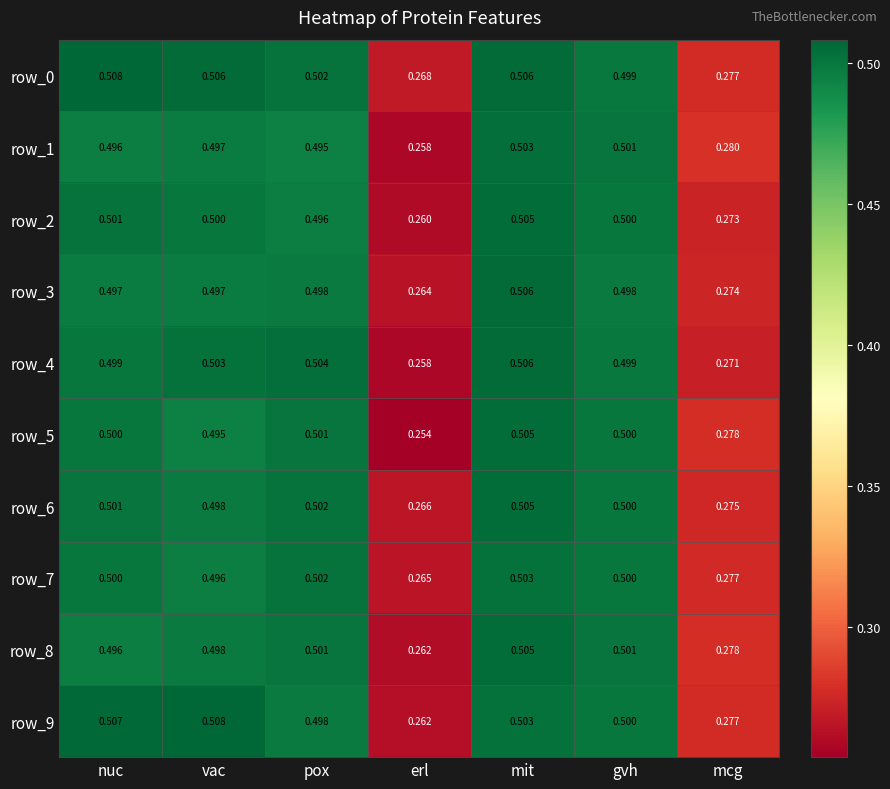

Which series has the largest range (max minus min)?

row_5